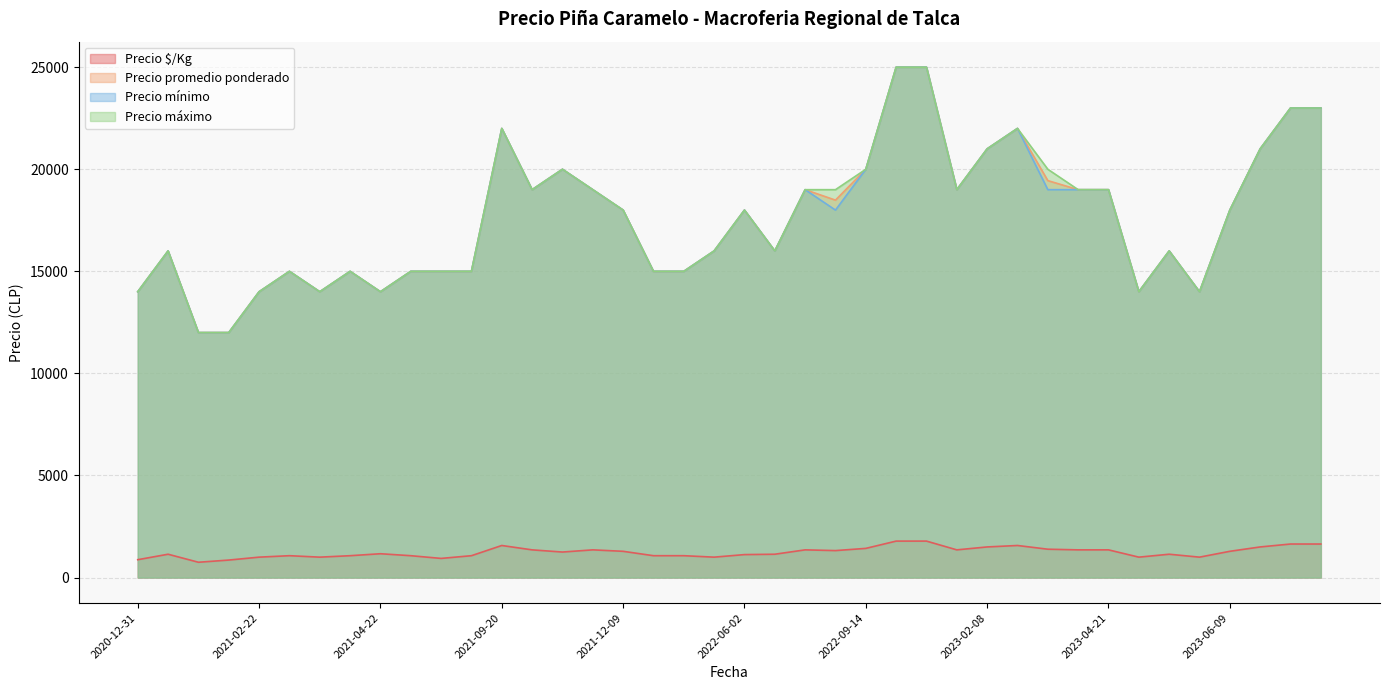

Reading right to left, list all the values displayed in this chart.

Precio $/Kg: 2021-01-04=1143	2021-07-14=1071	2021-05-28=938	2022-05-20=1000	2022-06-02=1125	2022-09-14=1429	2021-02-22=1000	2022-12-20=1786	2023-06-13=1500	2022-01-06=1071	2022-08-24=1321	2021-10-26=1250	2022-08-18=1357	2021-03-30=1071	2023-02-08=1500	2022-12-29=1357	2021-01-15=750	2023-02-21=1389	2023-07-11=1643	2022-06-24=1143	2021-03-22=1071	2023-04-11=1357	2021-11-17=1357	2021-04-22=1167	2023-05-05=1000	2023-07-14=1643	2023-04-21=1357	2021-09-20=1571	2021-05-04=1071	2022-04-20=1071	2023-02-17=1571	2023-06-09=1286	2023-05-30=1000	2022-11-30=1786	2020-12-31=875	2021-12-09=1286	2021-03-24=1000	2023-05-08=1143	2021-02-12=857	2021-09-29=1357
Precio promedio ponderado: 2021-01-04=16000	2021-07-14=15000	2021-05-28=15000	2022-05-20=16000	2022-06-02=18000	2022-09-14=20000	2021-02-22=14000	2022-12-20=25000	2023-06-13=21000	2022-01-06=15000	2022-08-24=18488	2021-10-26=20000	2022-08-18=19000	2021-03-30=15000	2023-02-08=21000	2022-12-29=19000	2021-01-15=12000	2023-02-21=19444	2023-07-11=23000	2022-06-24=16000	2021-03-22=15000	2023-04-11=19000	2021-11-17=19000	2021-04-22=14000	2023-05-05=14000	2023-07-14=23000	2023-04-21=19000	2021-09-20=22000	2021-05-04=15000	2022-04-20=15000	2023-02-17=22000	2023-06-09=18000	2023-05-30=14000	2022-11-30=25000	2020-12-31=14000	2021-12-09=18000	2021-03-24=14000	2023-05-08=16000	2021-02-12=12000	2021-09-29=19000
Precio mínimo: 2021-01-04=16000	2021-07-14=15000	2021-05-28=15000	2022-05-20=16000	2022-06-02=18000	2022-09-14=20000	2021-02-22=14000	2022-12-20=25000	2023-06-13=21000	2022-01-06=15000	2022-08-24=18000	2021-10-26=20000	2022-08-18=19000	2021-03-30=15000	2023-02-08=21000	2022-12-29=19000	2021-01-15=12000	2023-02-21=19000	2023-07-11=23000	2022-06-24=16000	2021-03-22=15000	2023-04-11=19000	2021-11-17=19000	2021-04-22=14000	2023-05-05=14000	2023-07-14=23000	2023-04-21=19000	2021-09-20=22000	2021-05-04=15000	2022-04-20=15000	2023-02-17=22000	2023-06-09=18000	2023-05-30=14000	2022-11-30=25000	2020-12-31=14000	2021-12-09=18000	2021-03-24=14000	2023-05-08=16000	2021-02-12=12000	2021-09-29=19000
Precio máximo: 2021-01-04=16000	2021-07-14=15000	2021-05-28=15000	2022-05-20=16000	2022-06-02=18000	2022-09-14=20000	2021-02-22=14000	2022-12-20=25000	2023-06-13=21000	2022-01-06=15000	2022-08-24=19000	2021-10-26=20000	2022-08-18=19000	2021-03-30=15000	2023-02-08=21000	2022-12-29=19000	2021-01-15=12000	2023-02-21=20000	2023-07-11=23000	2022-06-24=16000	2021-03-22=15000	2023-04-11=19000	2021-11-17=19000	2021-04-22=14000	2023-05-05=14000	2023-07-14=23000	2023-04-21=19000	2021-09-20=22000	2021-05-04=15000	2022-04-20=15000	2023-02-17=22000	2023-06-09=18000	2023-05-30=14000	2022-11-30=25000	2020-12-31=14000	2021-12-09=18000	2021-03-24=14000	2023-05-08=16000	2021-02-12=12000	2021-09-29=19000